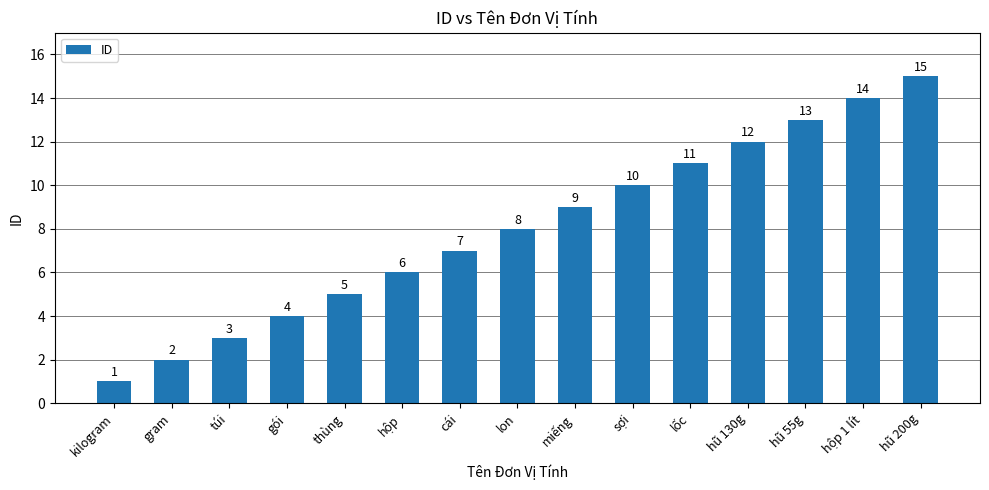

At which category does the chart reach its peak across all series?

hũ 200g